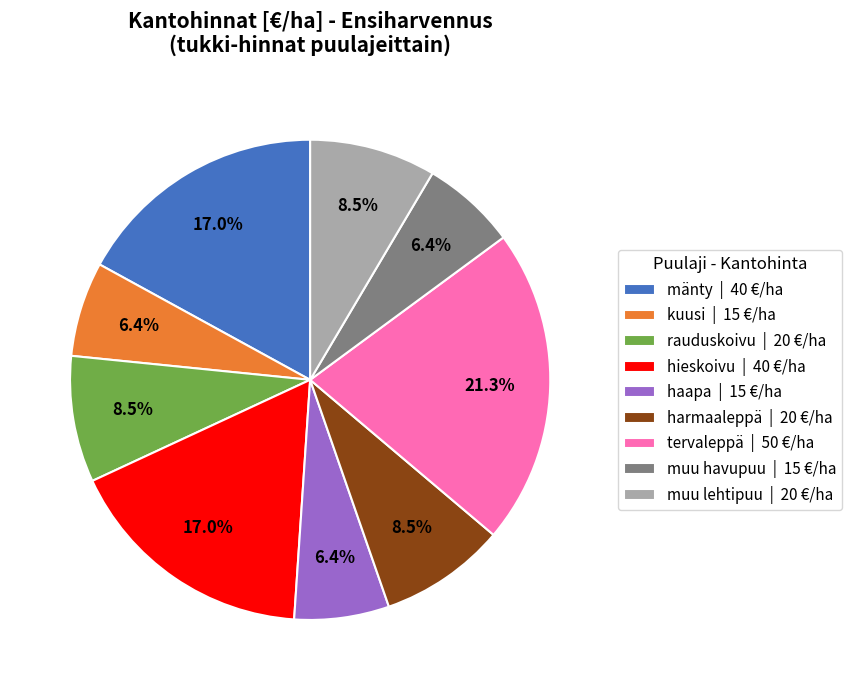

To the nearest percent, what is the combined percentage of tervaleppä and rauduskoivu?

30%